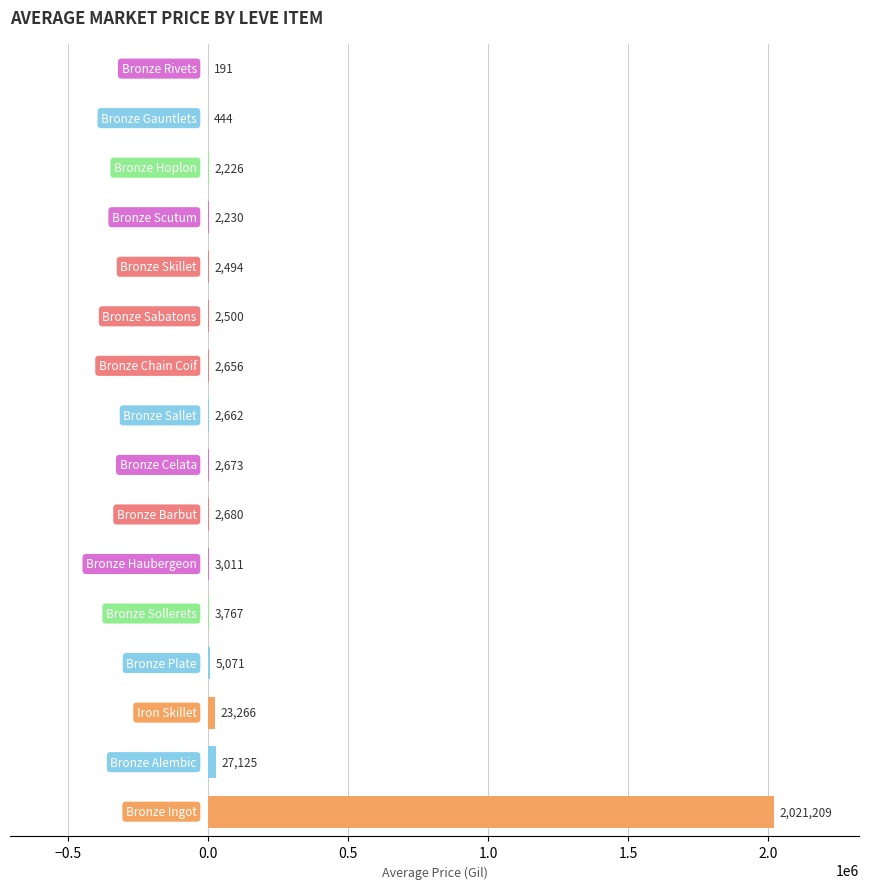

What is the greatest value displayed?

2021209.2